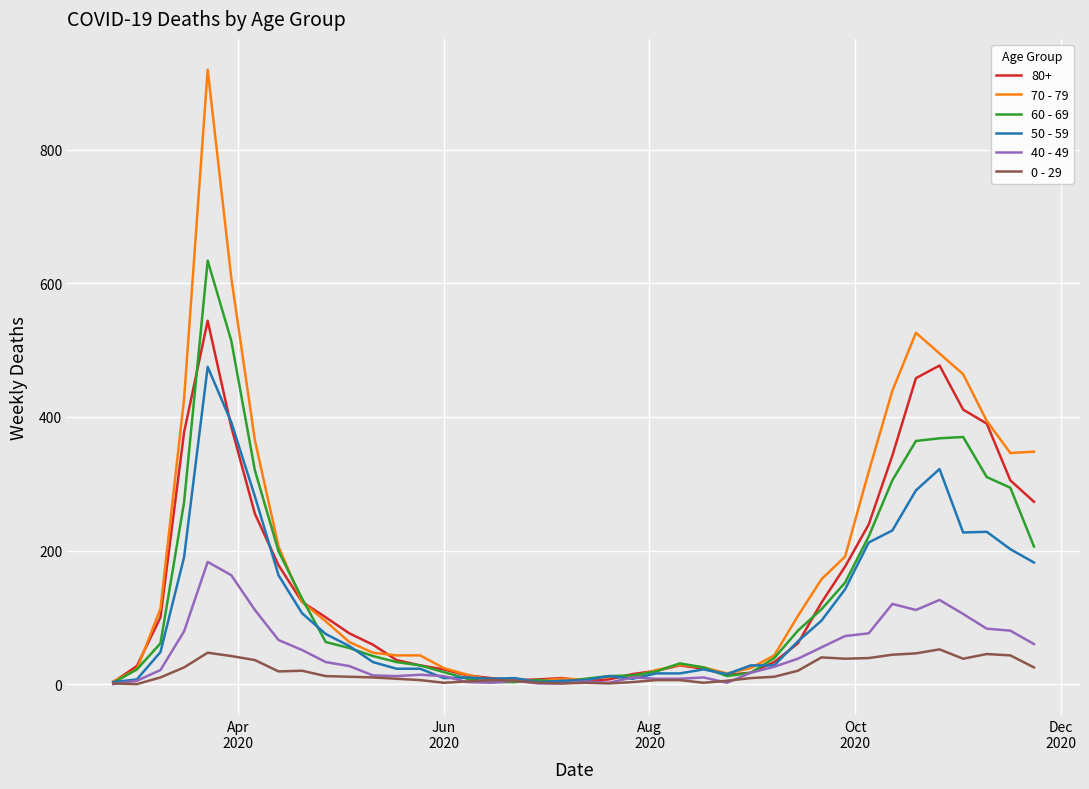

What is the maximum value shown in the chart?

920